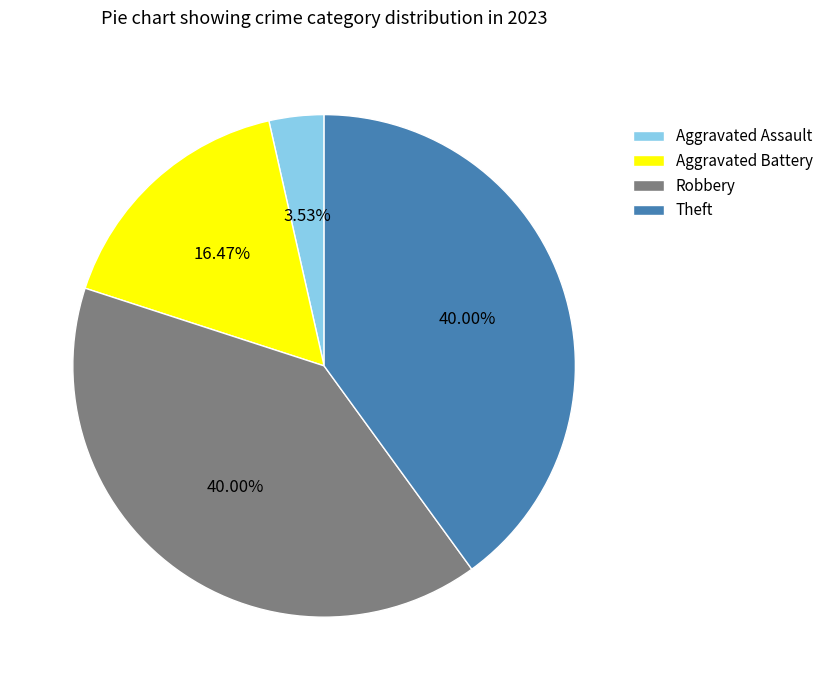

Which slice is the smallest?

Aggravated Assault